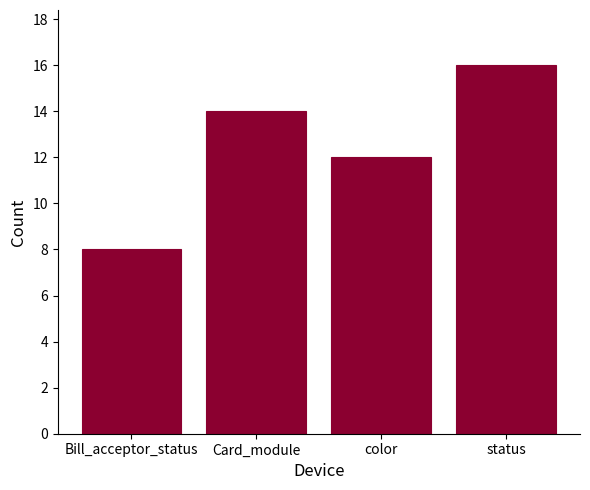

List the labels in order of value, largest first.

status, Card_module, color, Bill_acceptor_status